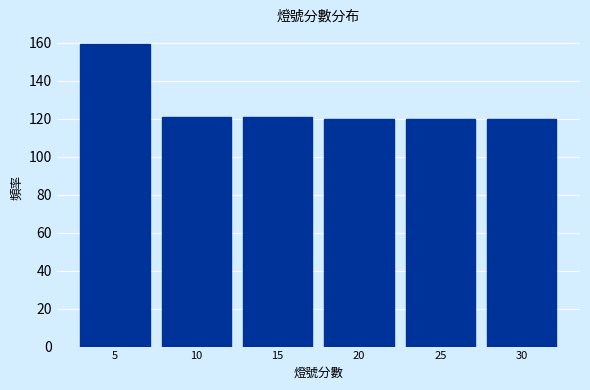

Reading left to right, list every bar in this chart as the range it spans on the x-axis followed by its height. The values are not printed on the chart, so give them approximately, as read against the axis.

2.5 to 7.5: 160
7.5 to 12.5: 122
12.5 to 17.5: 122
17.5 to 22.5: 120
22.5 to 27.5: 120
27.5 to 32.5: 120